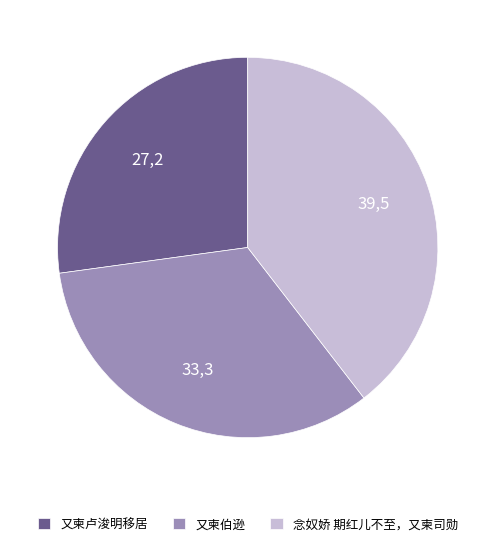

Is 又柬卢浚明移居 the majority of the pie?

No